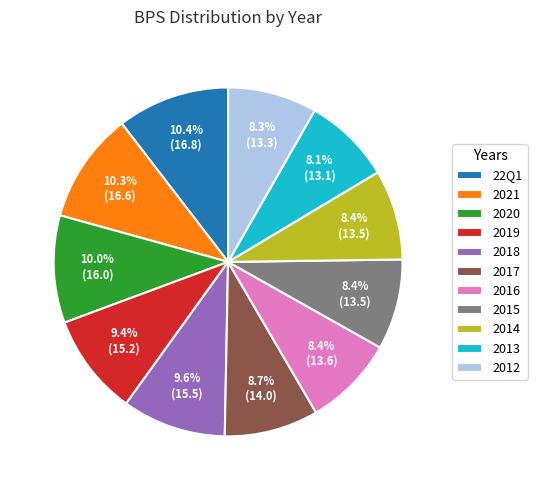

To the nearest percent, what percentage of the pie is 22Q1?

10%